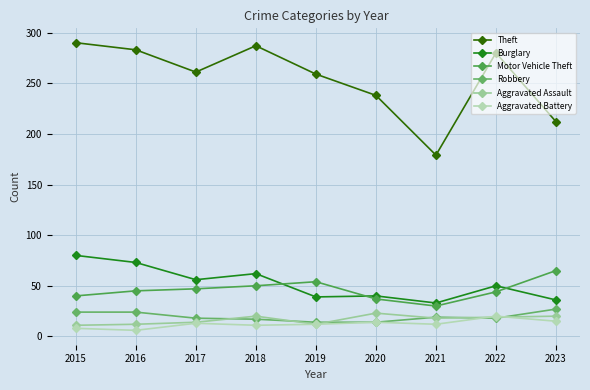

What is the approximate value of Burglary at 2023?

36